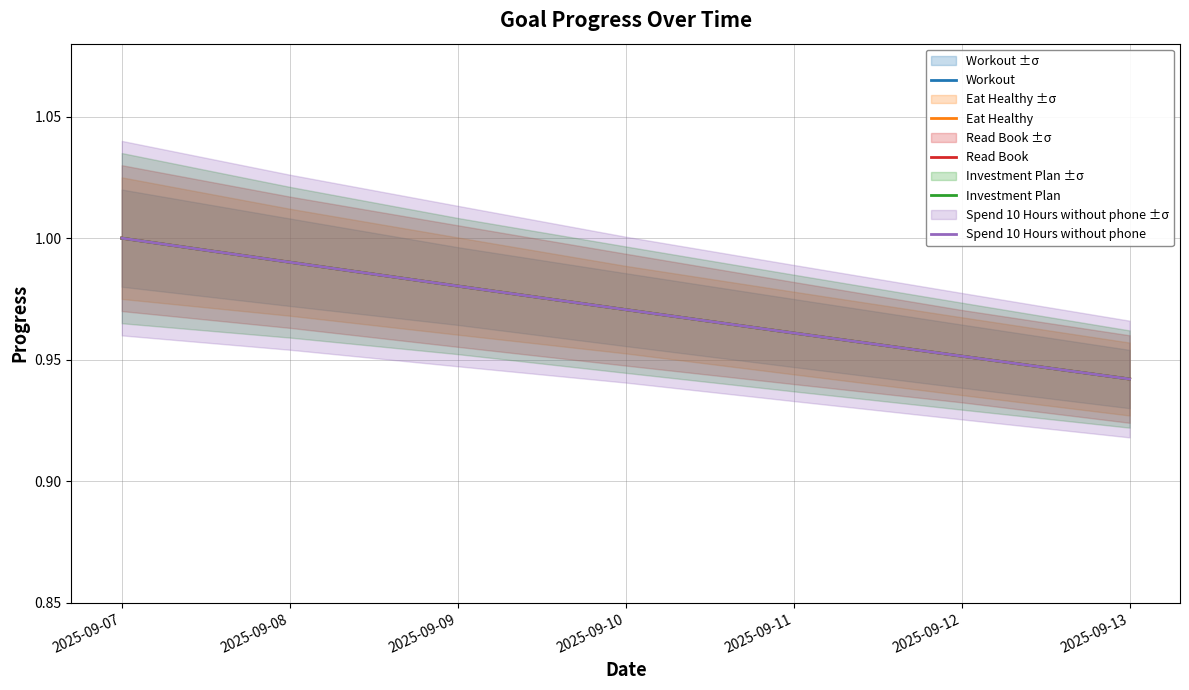

Rank the series by their maximum value, from lowest to highest.

Workout, Eat Healthy, Read Book, Investment Plan, Spend 10 Hours without phone